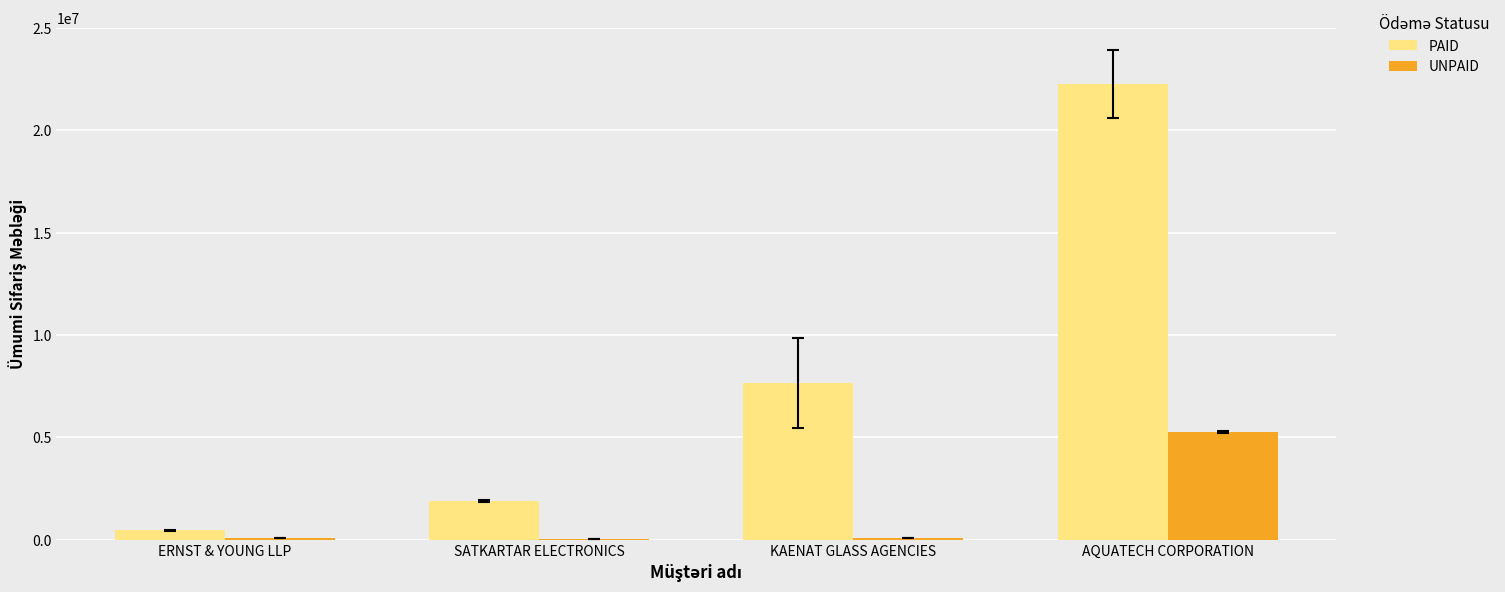

What is the sum of all PAID values?

32277794